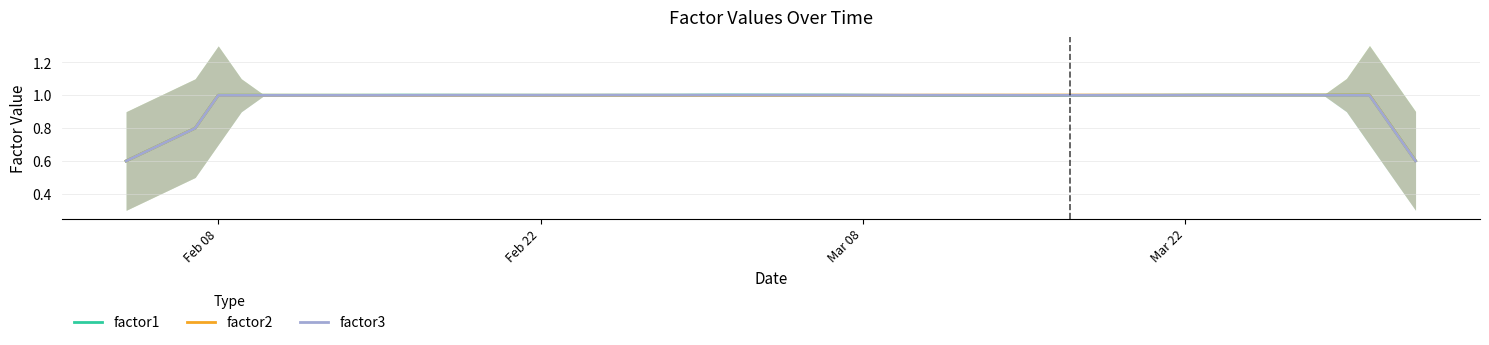

What is the maximum value for factor1?

1.0